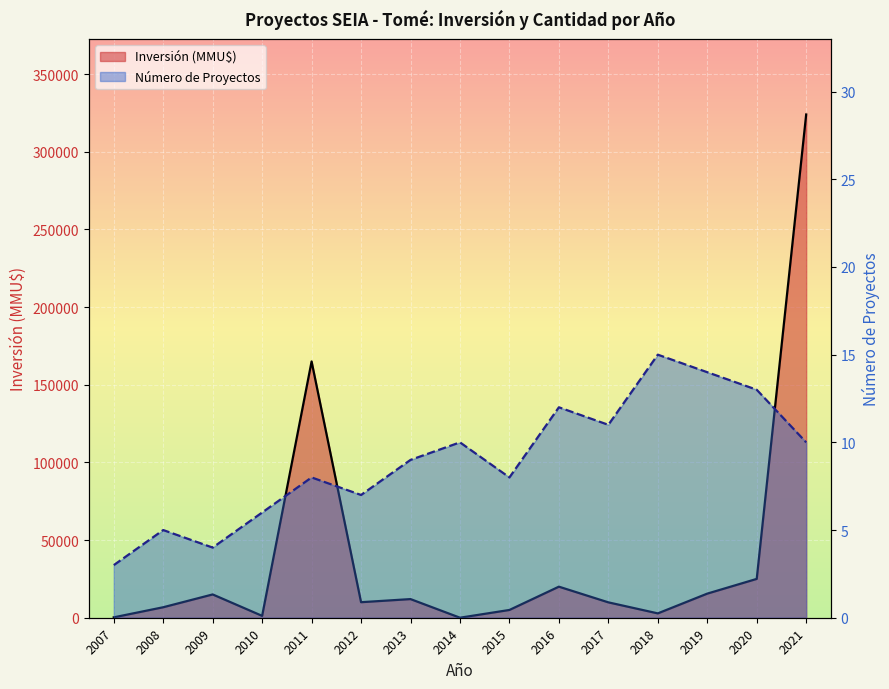

True or false: Inversión (MMU$) has a value of 10 at 2014.

True